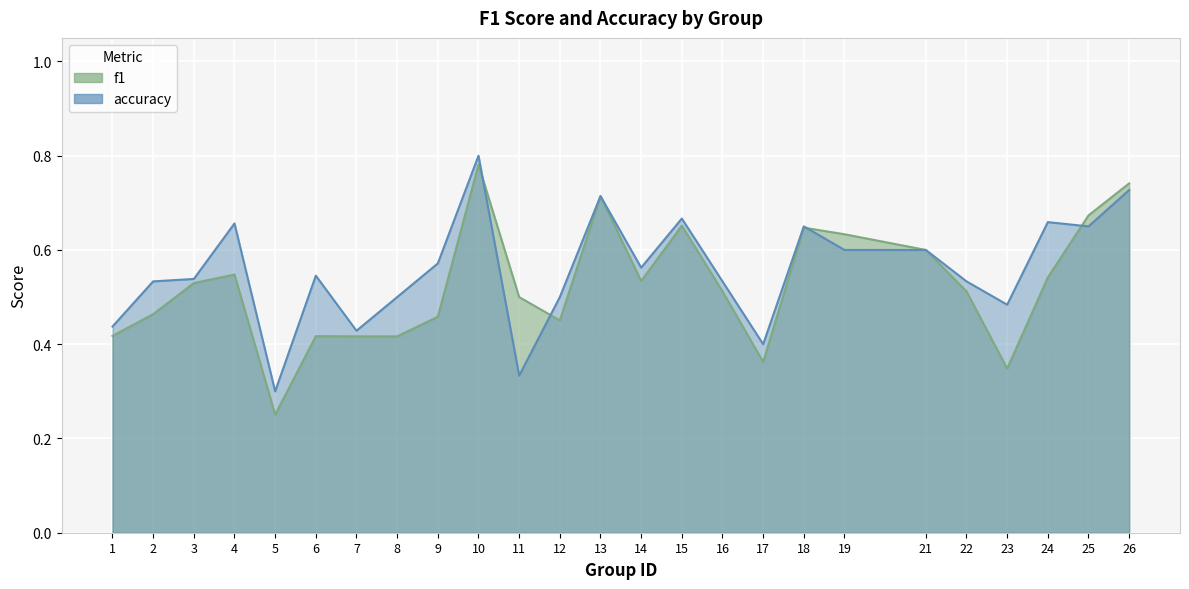

Is the value of f1 at 21 greater than the value of accuracy at 9?

Yes